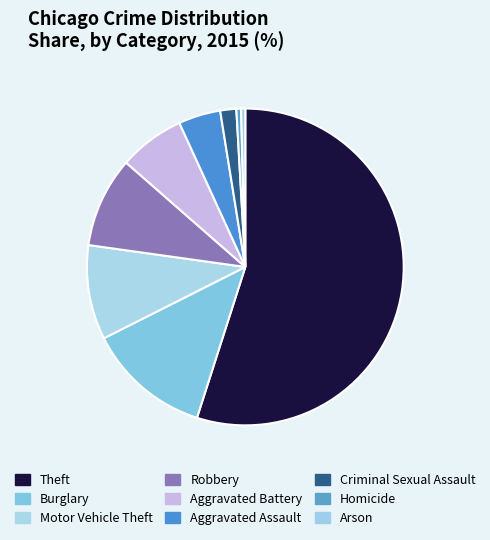

To the nearest percent, what is the average slice percentage?

11%